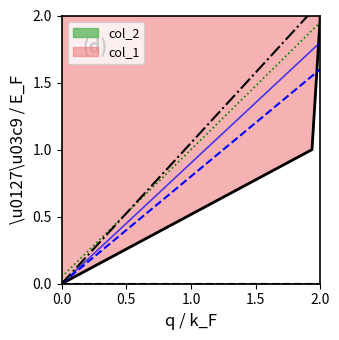

Is it true that col_1 equals -1 at 0.0?

False